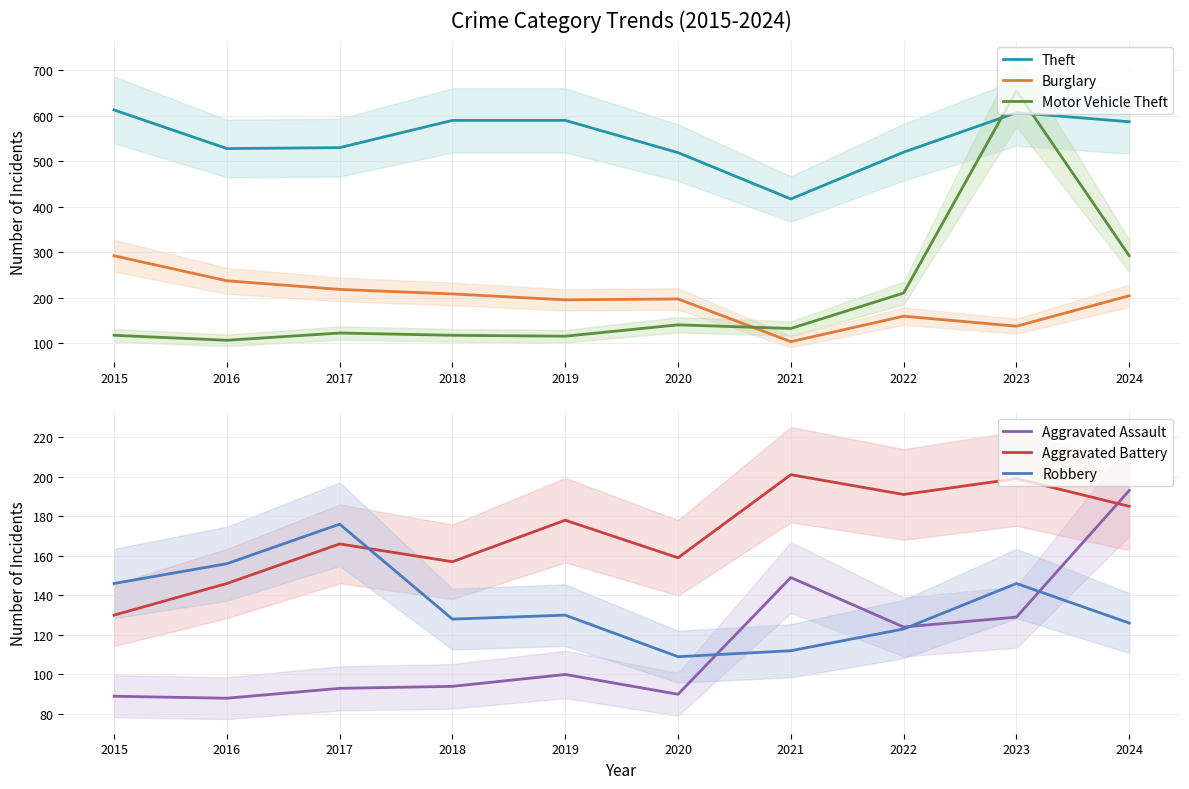

Reading left to right, extract all data points from this chart.

Theft: 2015=613	2016=528	2017=530	2018=590	2019=590	2020=519	2021=417	2022=520	2023=607	2024=587
Burglary: 2015=292	2016=237	2017=218	2018=208	2019=195	2020=197	2021=103	2022=159	2023=137	2024=204
Motor Vehicle Theft: 2015=117	2016=106	2017=122	2018=117	2019=115	2020=140	2021=132	2022=210	2023=655	2024=292
Aggravated Assault: 2015=89	2016=88	2017=93	2018=94	2019=100	2020=90	2021=149	2022=124	2023=129	2024=193
Aggravated Battery: 2015=130	2016=146	2017=166	2018=157	2019=178	2020=159	2021=201	2022=191	2023=199	2024=185
Robbery: 2015=146	2016=156	2017=176	2018=128	2019=130	2020=109	2021=112	2022=123	2023=146	2024=126